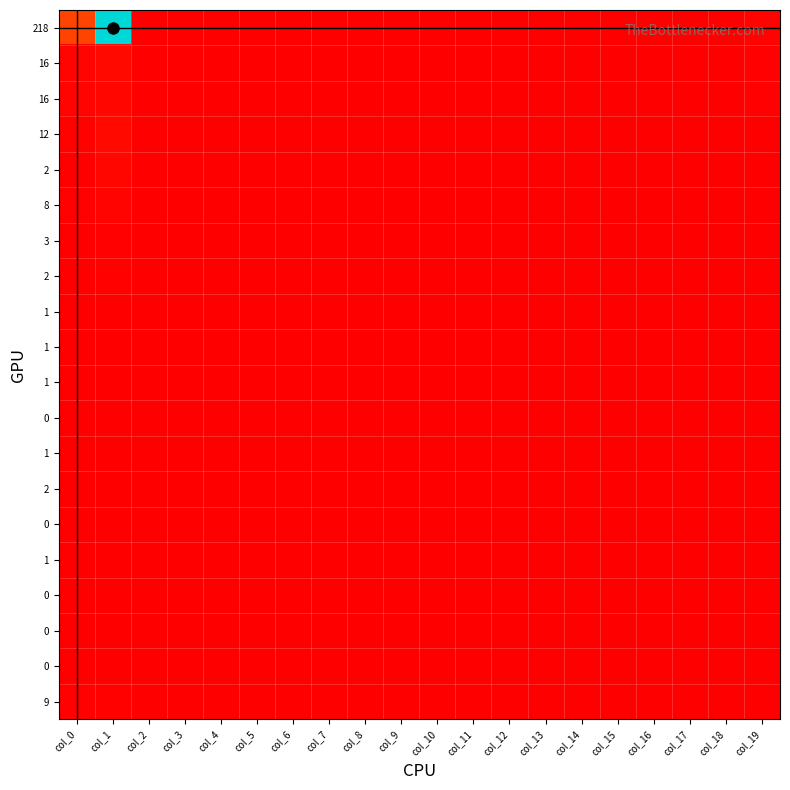

What is the greatest value displayed?

1632